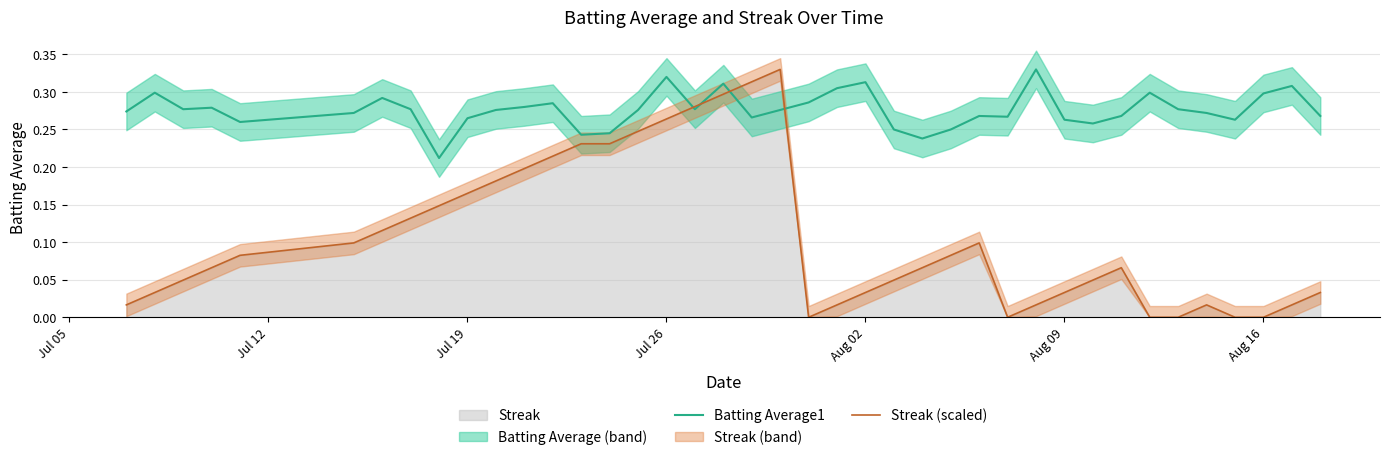

Which series has the widest spread of values?

Streak (scaled)